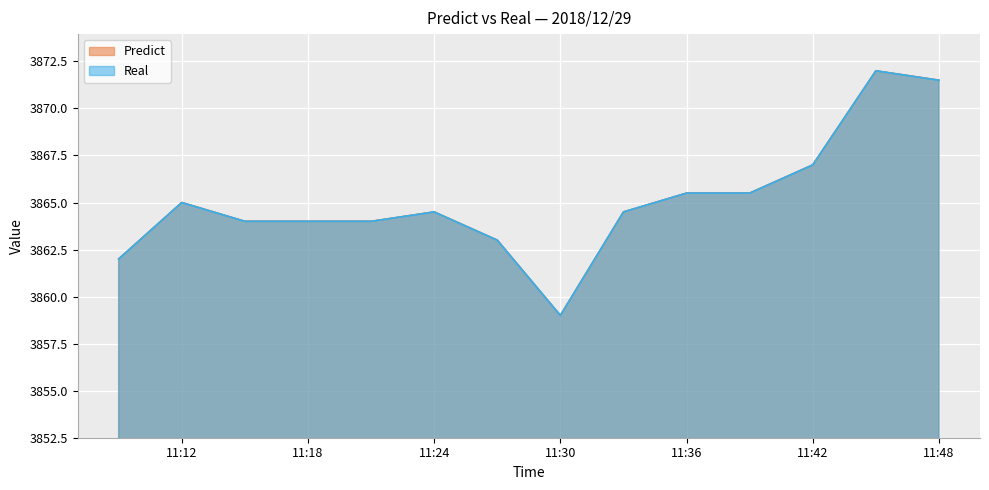

At which category does Predict reach its first local valley?

11:30